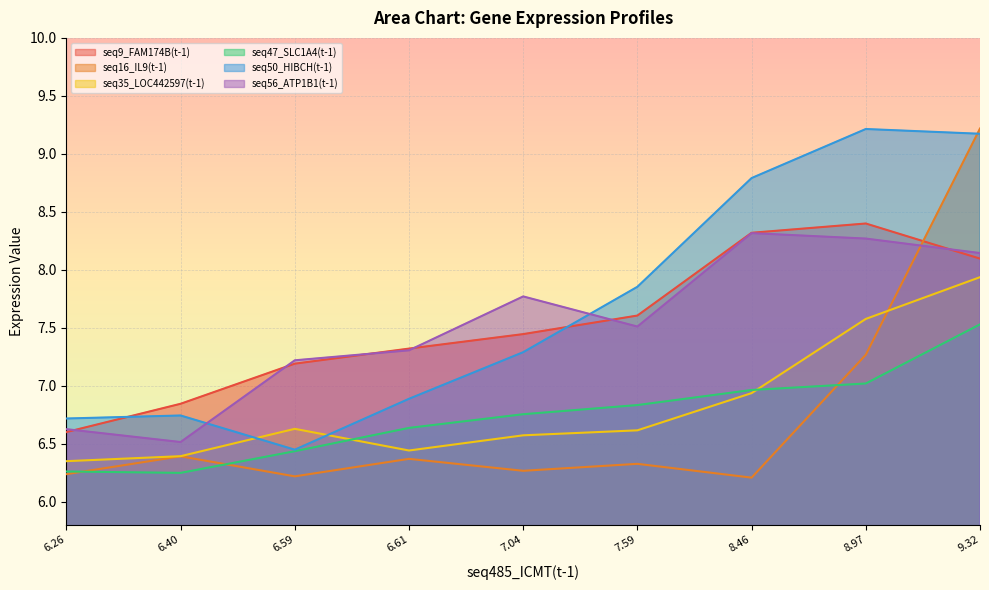

Which series has the widest spread of values?

seq16_IL9(t-1)